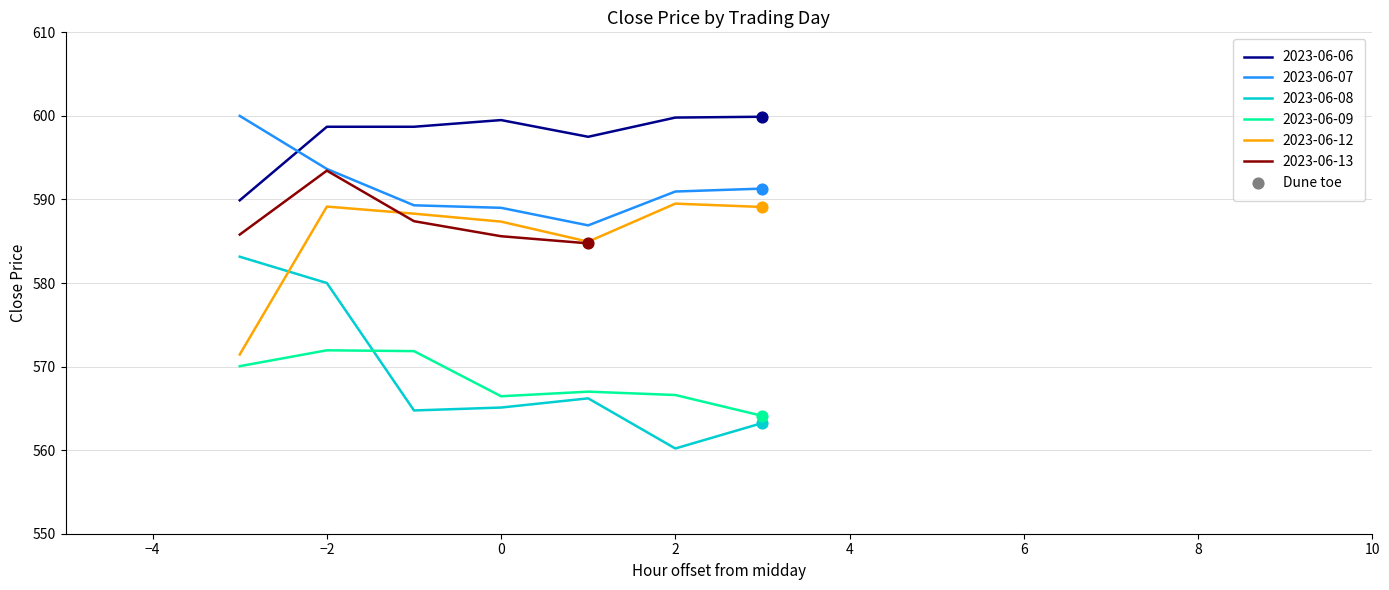

At how many categories does at least one series exceed 580?

7